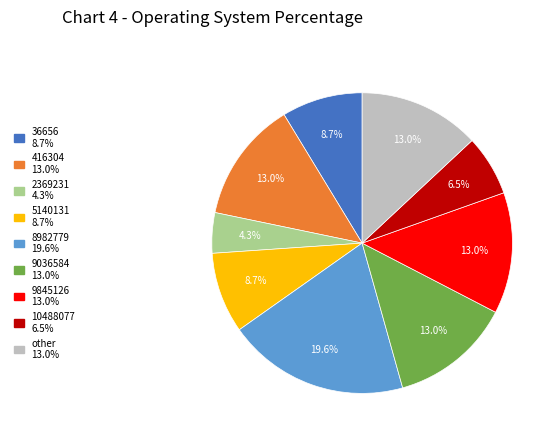

Does any single category account for the majority?

No